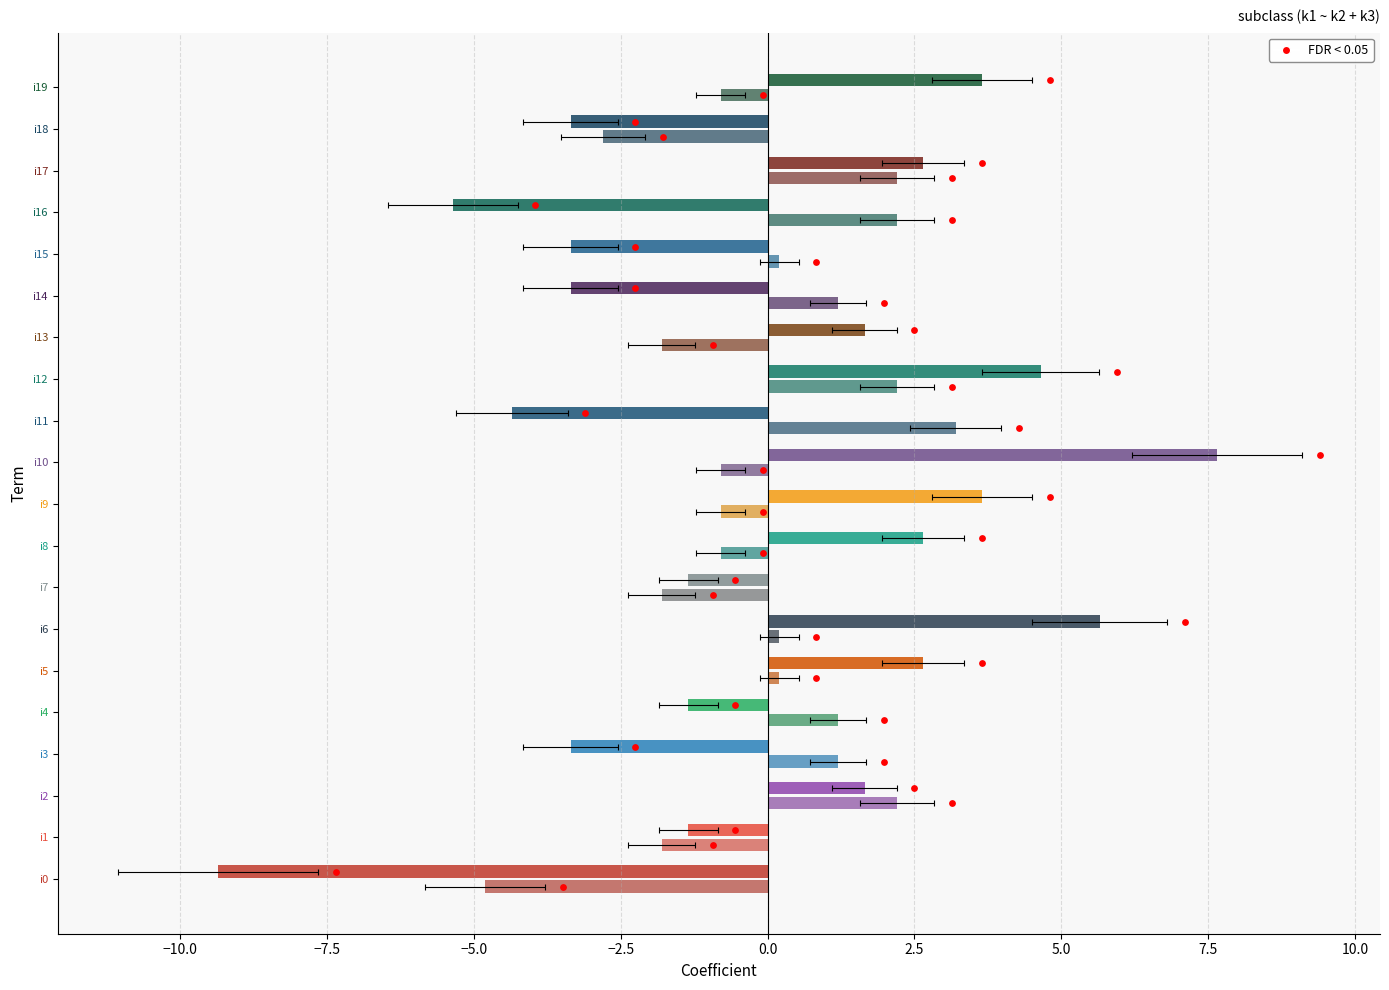

Which series reaches the maximum Y coordinate?

k1